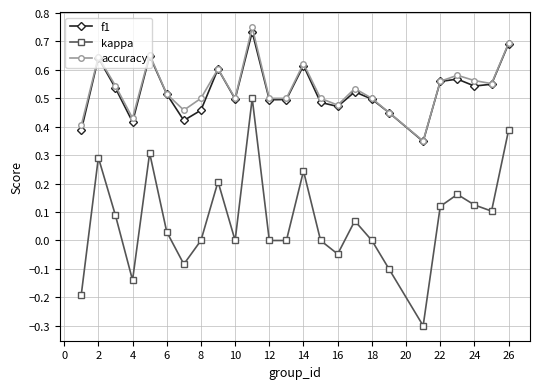

What are all the series names shown in the legend?

f1, kappa, accuracy